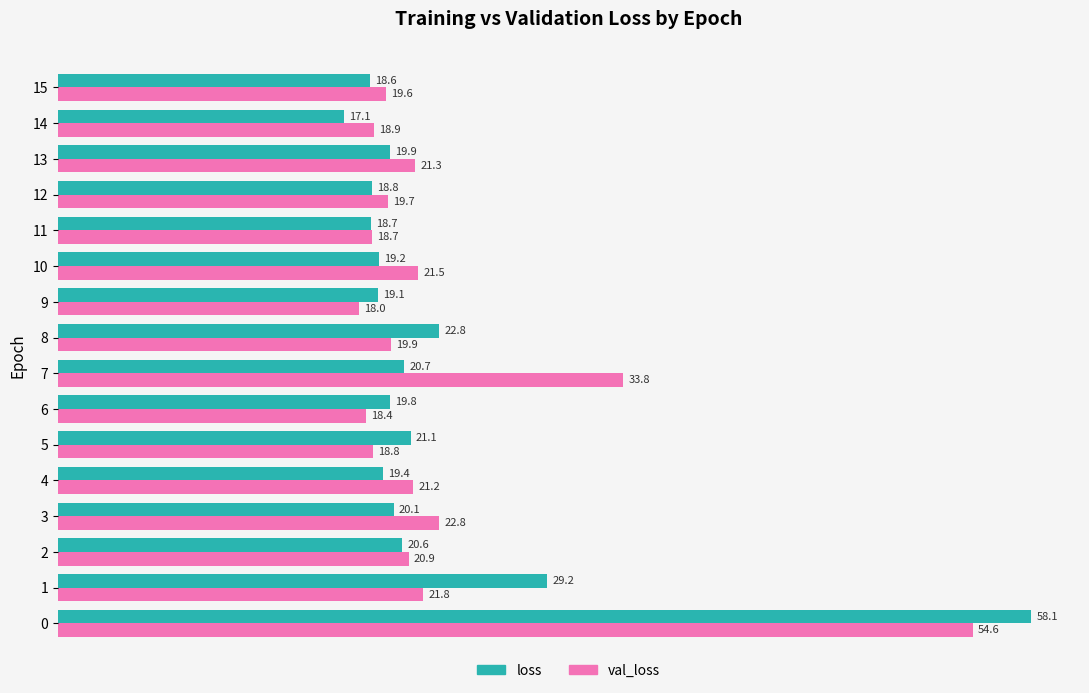

List the series in order of their peak value, highest first.

loss, val_loss